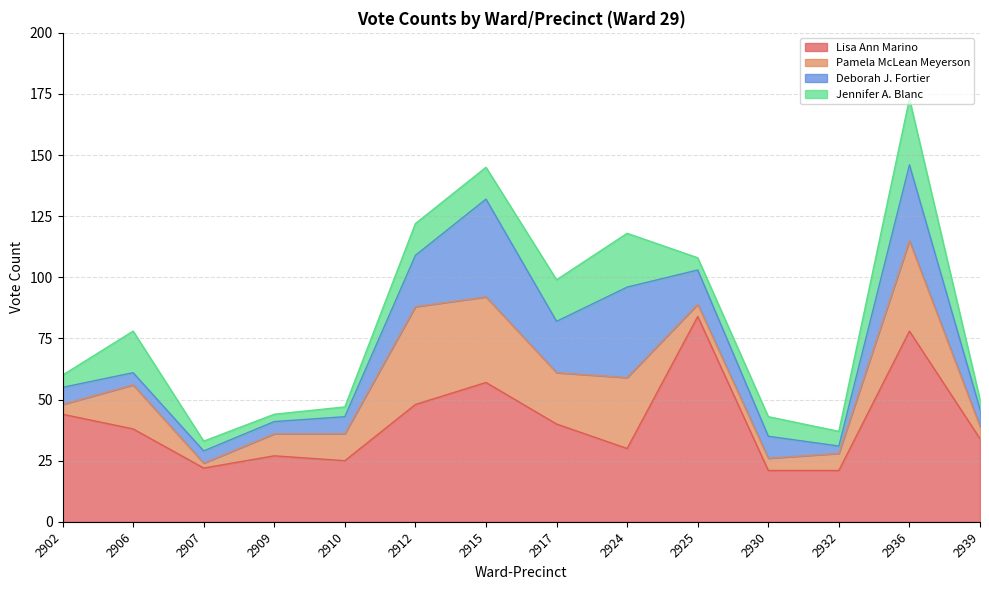

Reading right to left, transcribe all the data shown in this chart.

Lisa Ann Marino: 2939=34	2936=78	2932=21	2930=21	2925=84	2924=30	2917=40	2915=57	2912=48	2910=25	2909=27	2907=22	2906=38	2902=44
Pamela McLean Meyerson: 2939=5	2936=37	2932=7	2930=5	2925=5	2924=29	2917=21	2915=35	2912=40	2910=11	2909=9	2907=2	2906=18	2902=4
Deborah J. Fortier: 2939=7	2936=31	2932=3	2930=9	2925=14	2924=37	2917=21	2915=40	2912=21	2910=7	2909=5	2907=5	2906=5	2902=7
Jennifer A. Blanc: 2939=4	2936=27	2932=6	2930=8	2925=5	2924=22	2917=17	2915=13	2912=13	2910=4	2909=3	2907=4	2906=17	2902=5